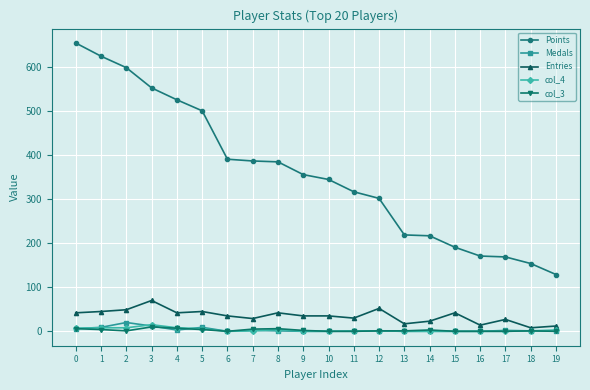

True or false: Entries and col_3 cross at least once.

False